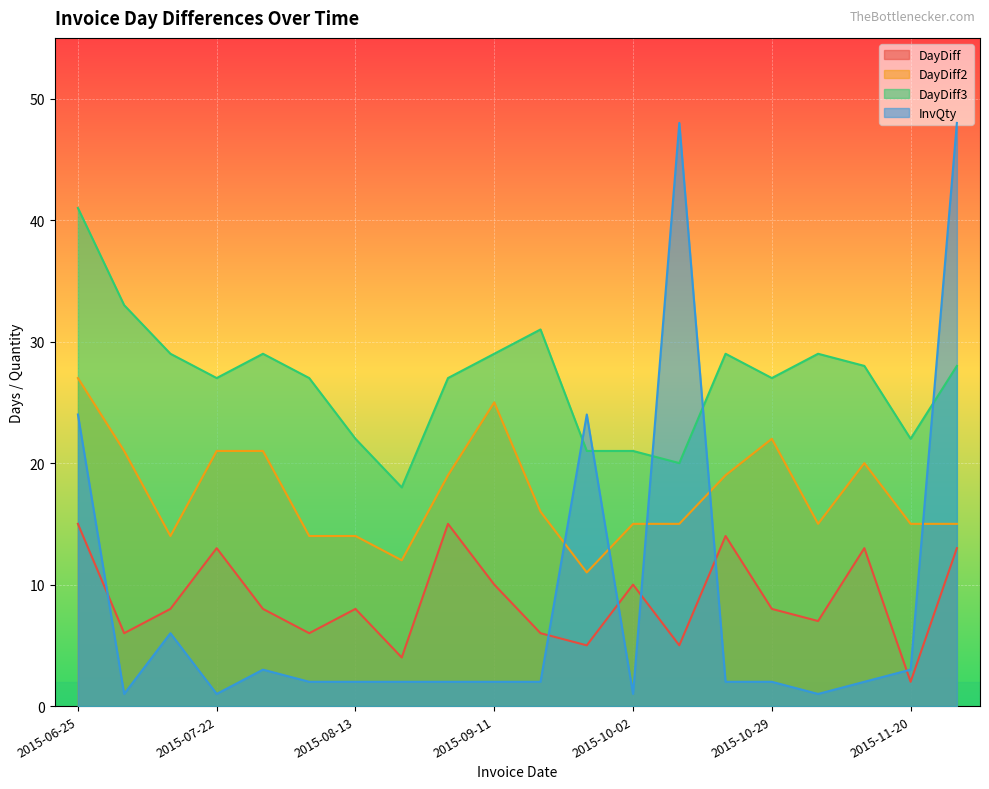

Between 2015-10-21 and 2015-12-03, which is larger?

2015-10-21